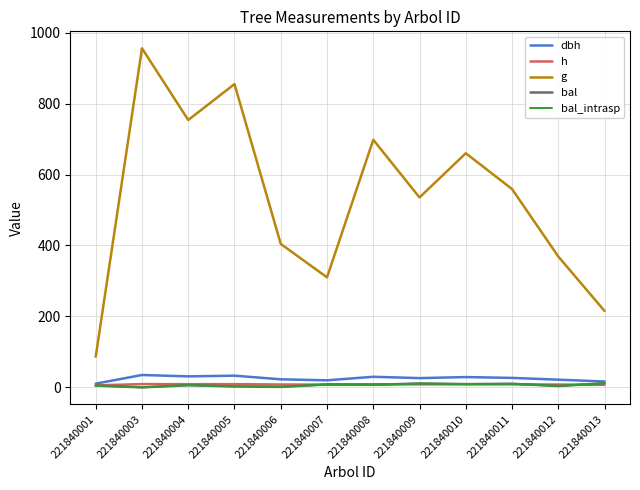

What is the sum of all bal_intrasp values?

76.2